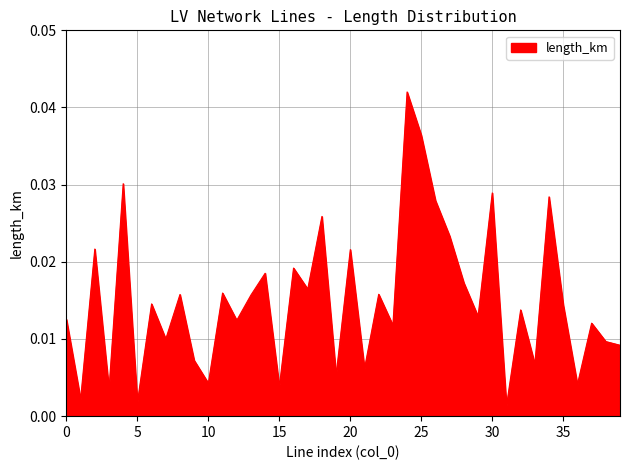

List the labels in order of value, largest first.

24, 25, 4, 30, 34, 26, 18, 27, 2, 20, 16, 14, 28, 17, 11, 22, 8, 13, 6, 35, 32, 29, 0, 12, 37, 23, 7, 38, 39, 9, 33, 21, 19, 10, 36, 15, 3, 1, 5, 31